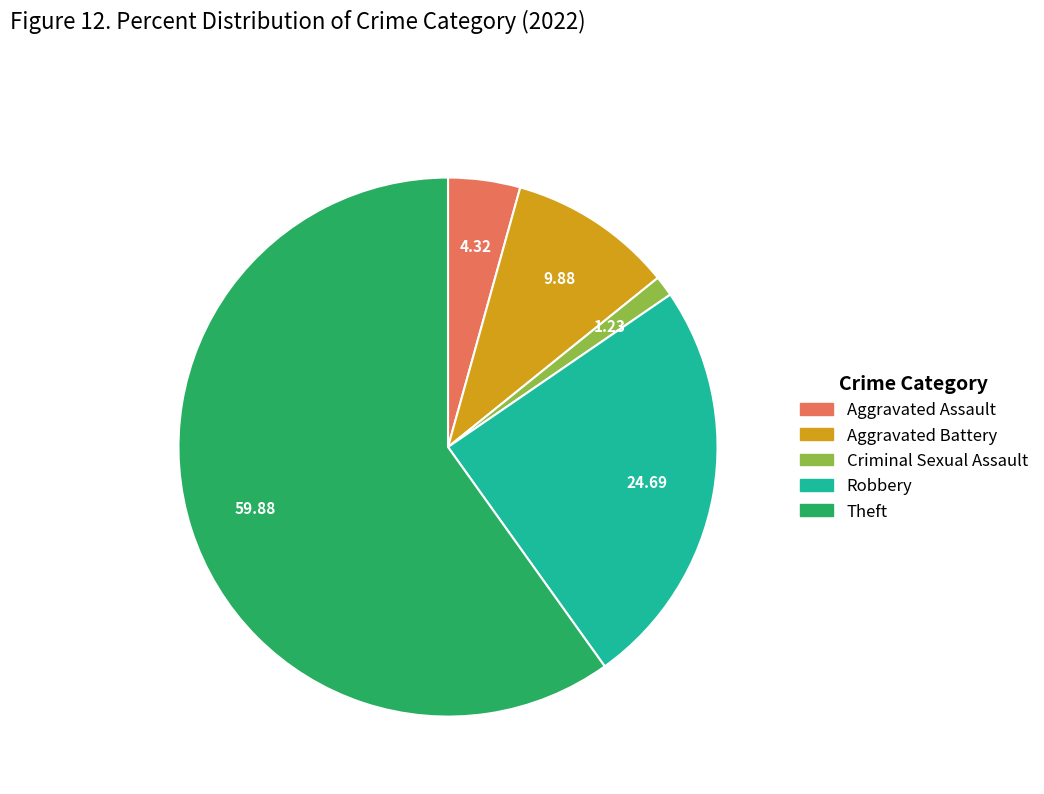

Is there any slice that represents more than half of the pie?

Yes